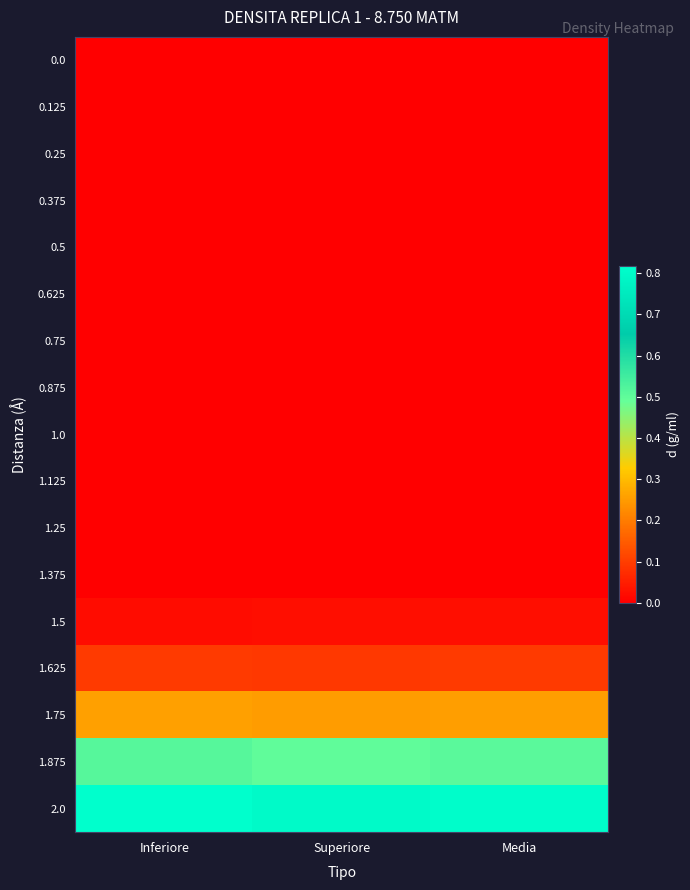

Which series changed the most between Superiore and Media?

2.0